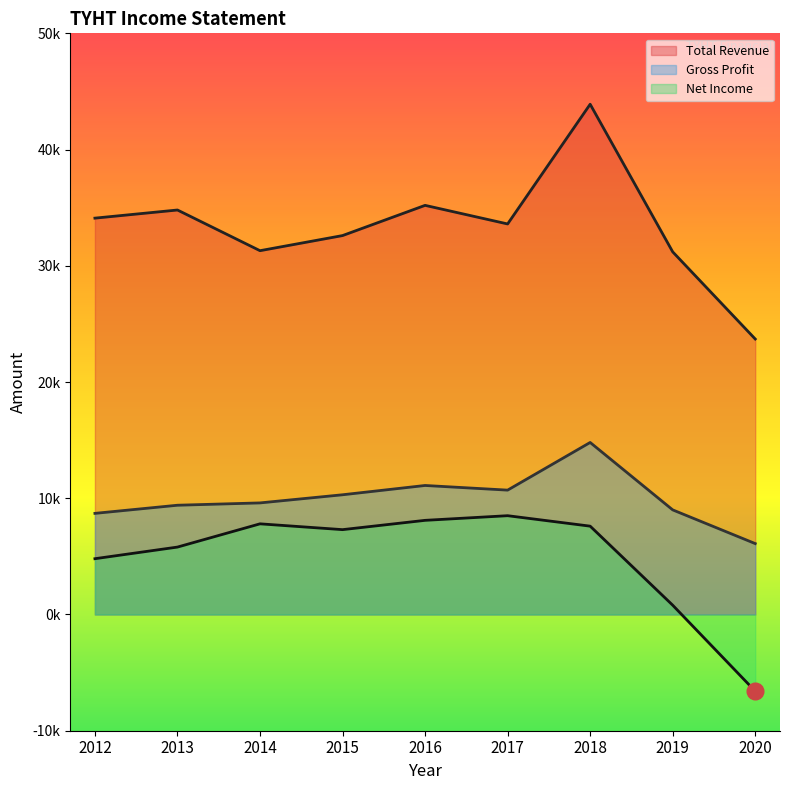

How many distinct data groups are displayed?

3